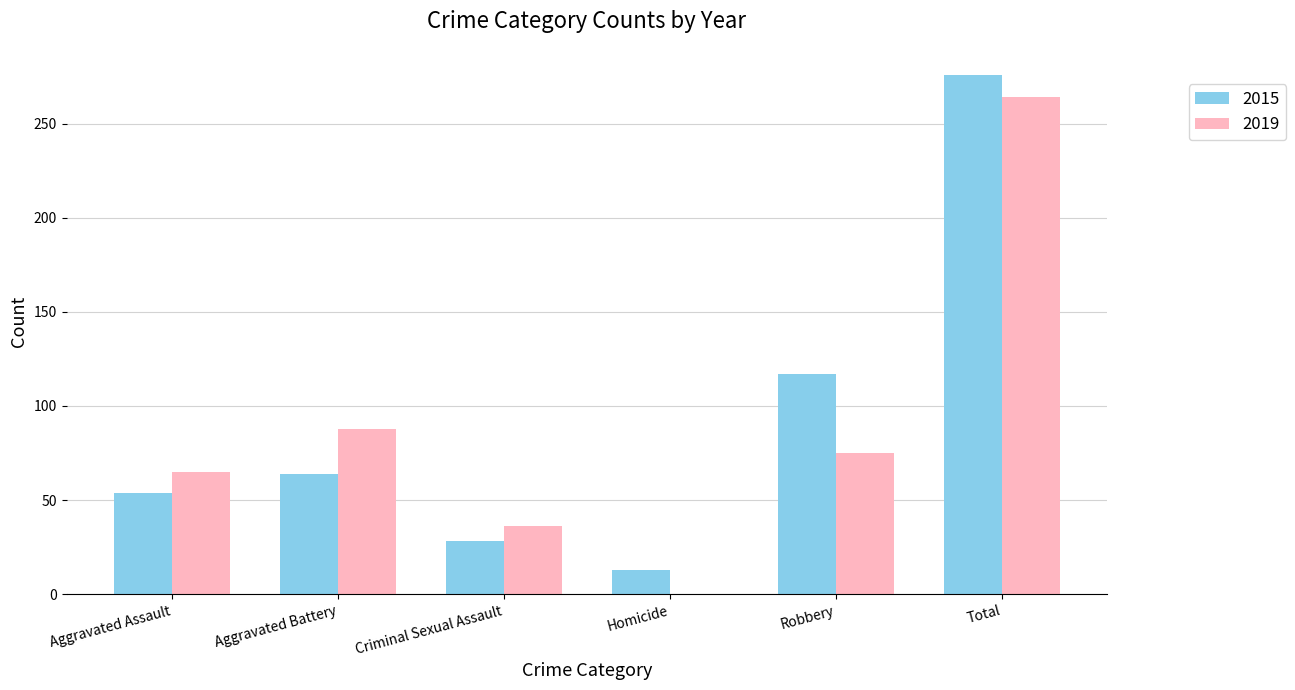

At which label does 2019 reach its peak?

Total